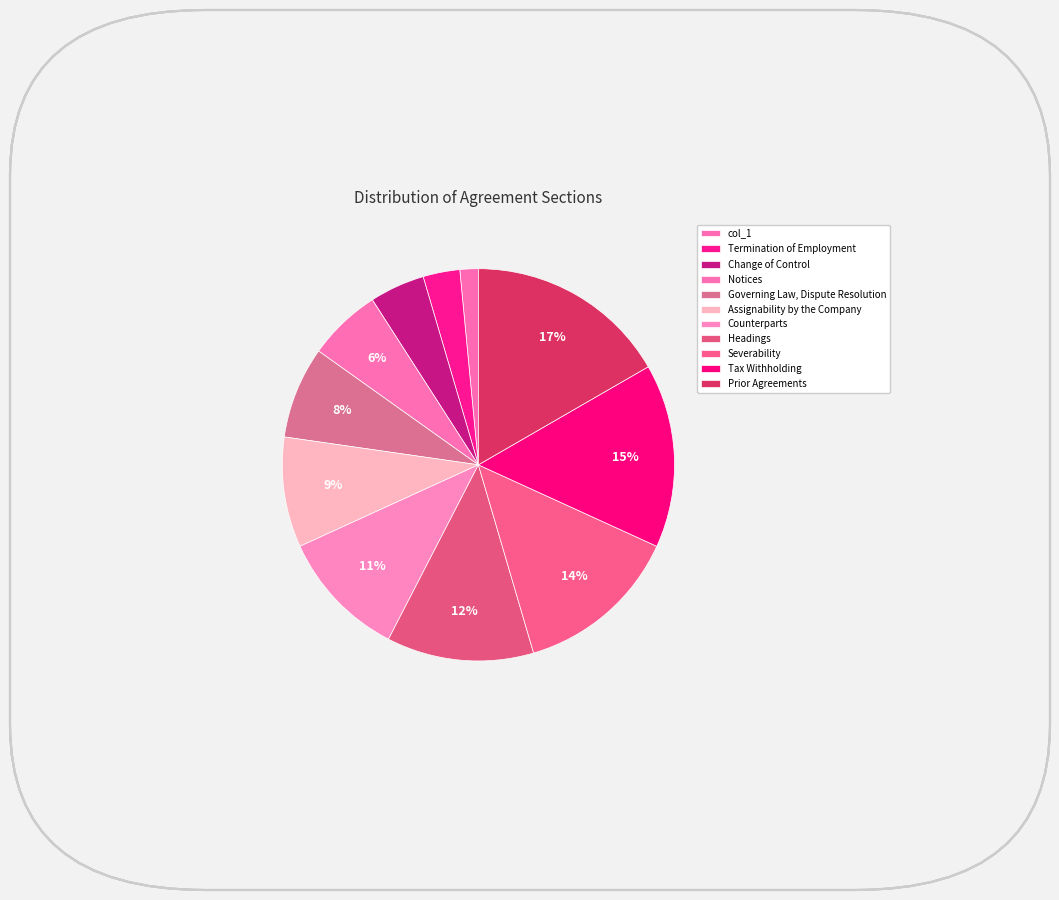

Count the number of slices in the pie.

11